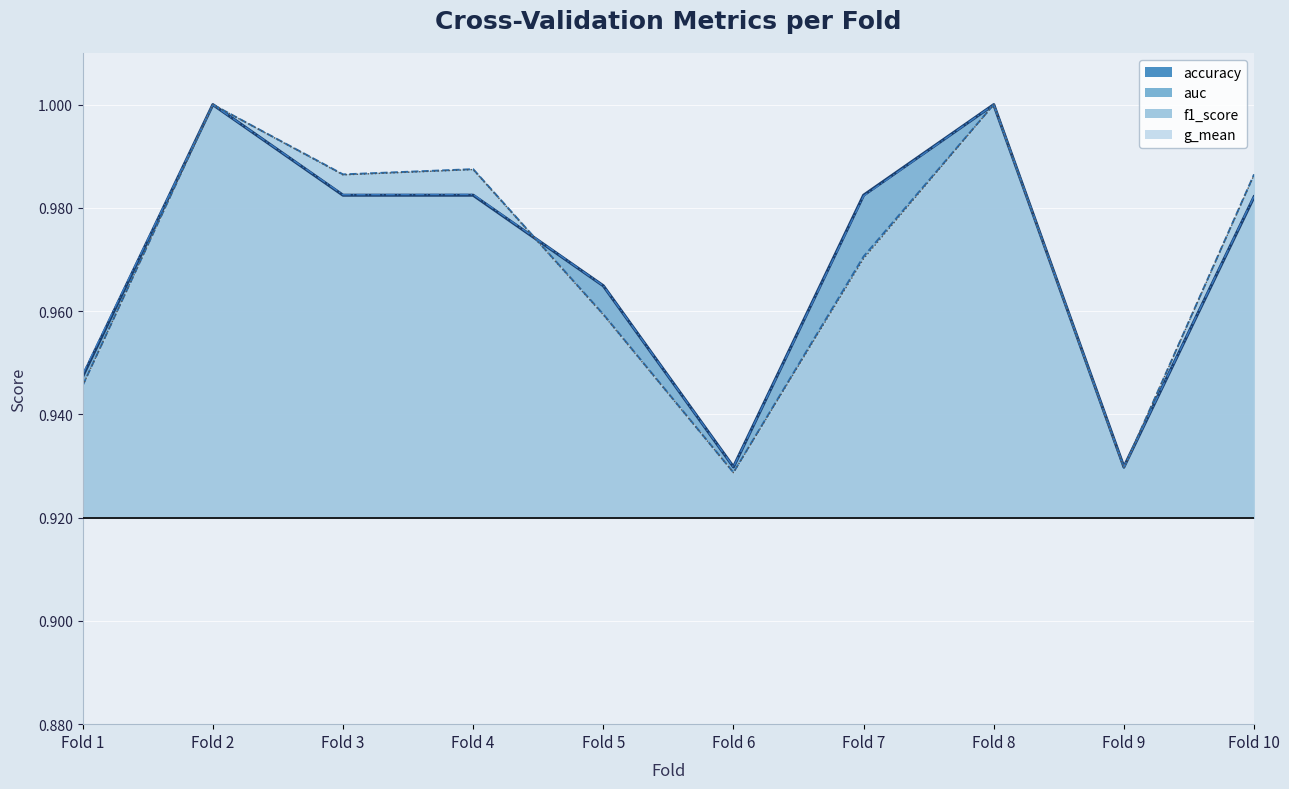

At which category is the sum across all series the highest?

Fold 2